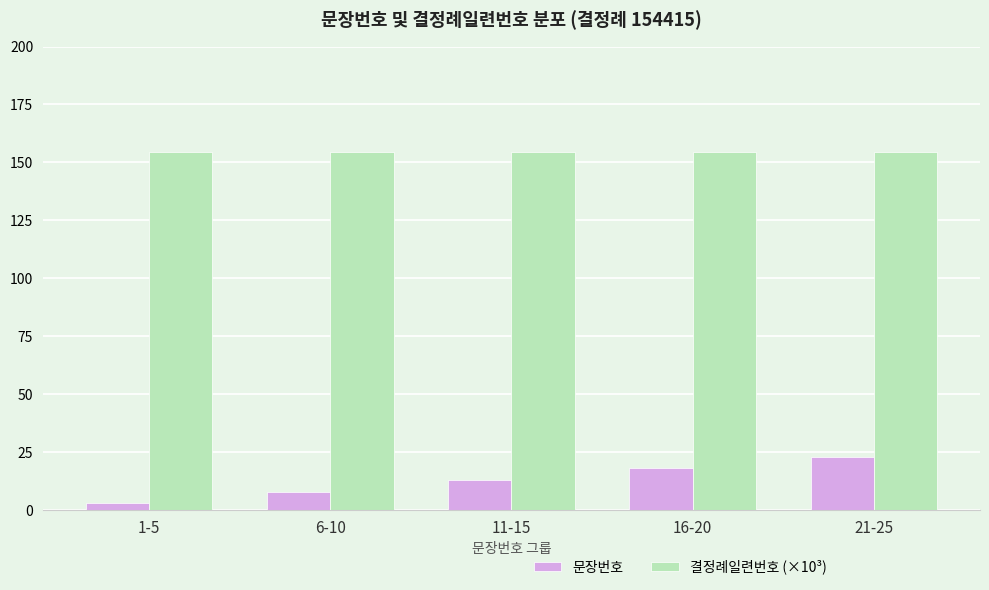

What is the value of the 문장번호 bar at the 2nd from the left?

8.0